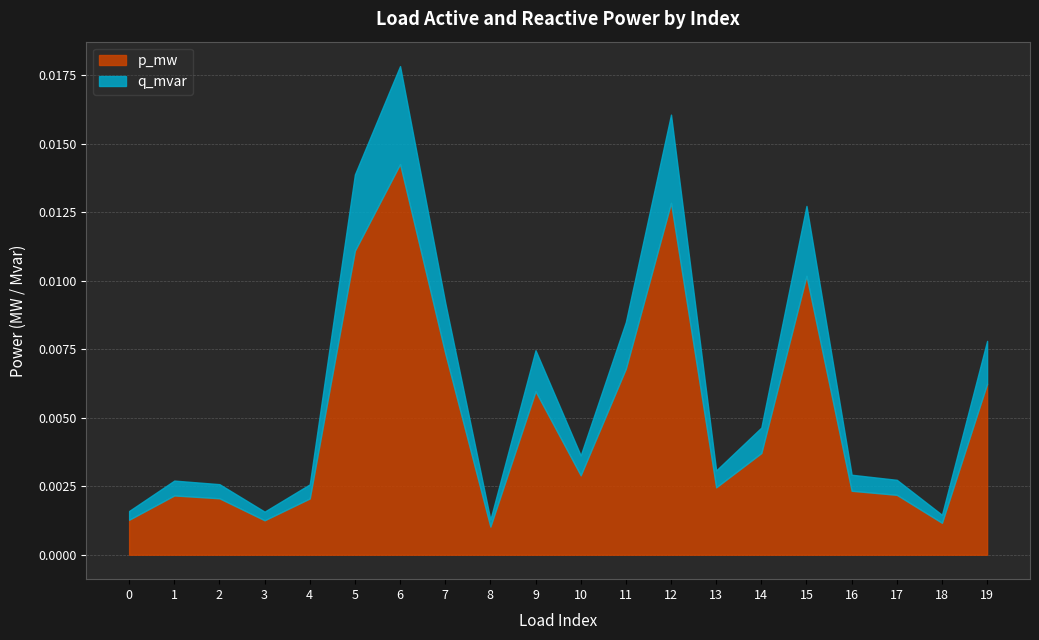

Which series has the largest total across all categories?

p_mw